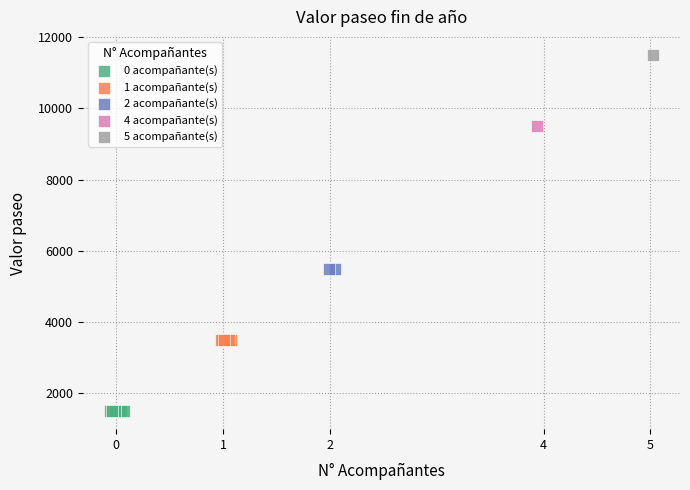

Which series reaches the maximum Y coordinate?

5 acompañante(s)